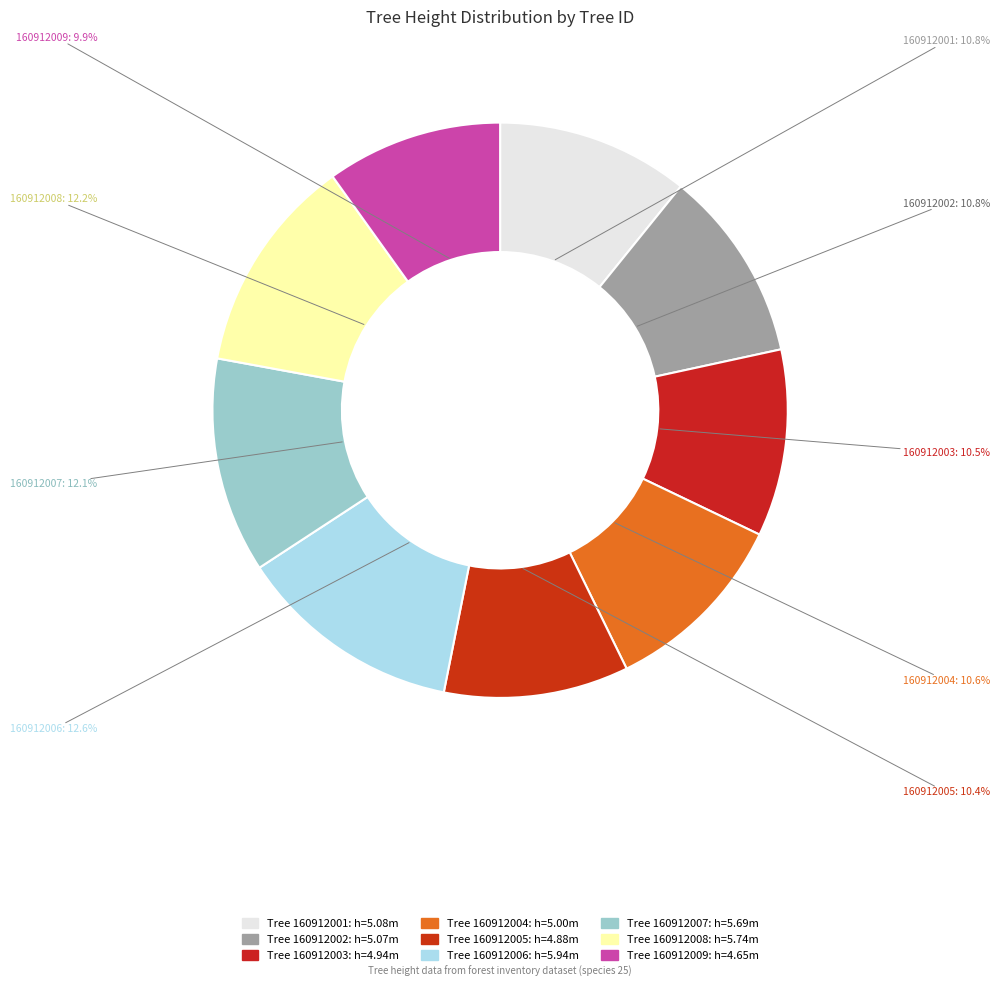

Is there any slice that represents more than half of the pie?

No